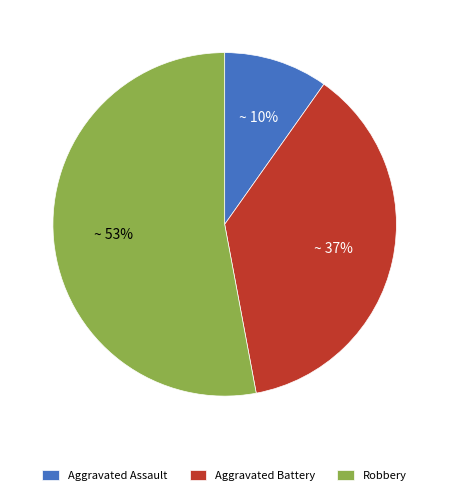

To the nearest percent, what is the average slice percentage?

33%